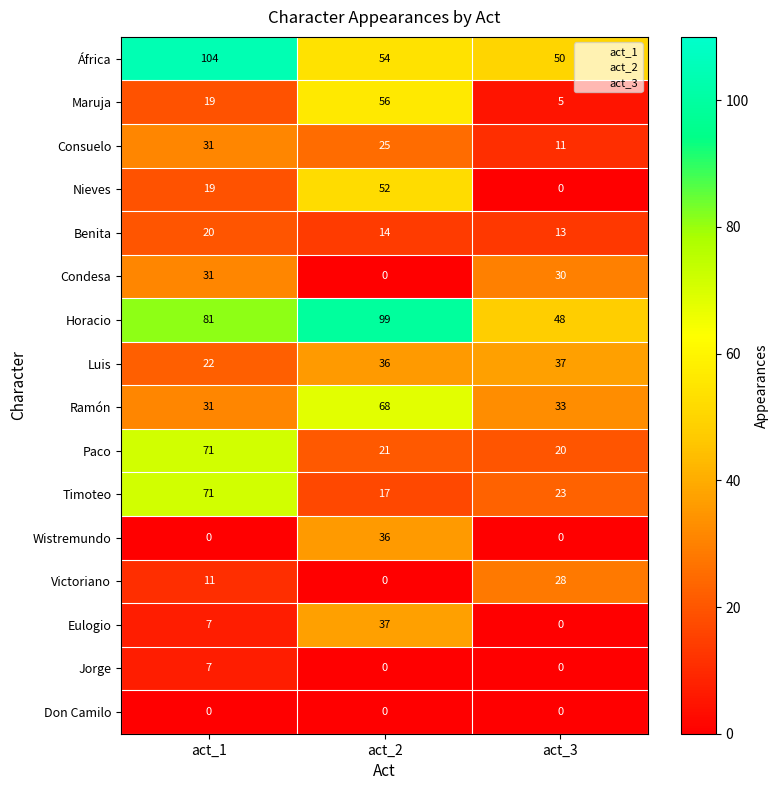

Which series changed the most between act_1 and act_3?

África